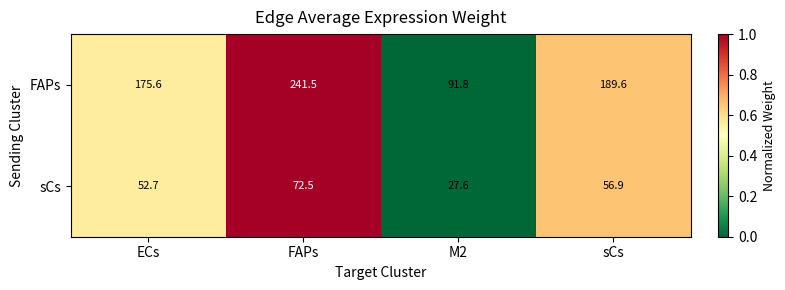

Which series has the largest total across all categories?

FAPs